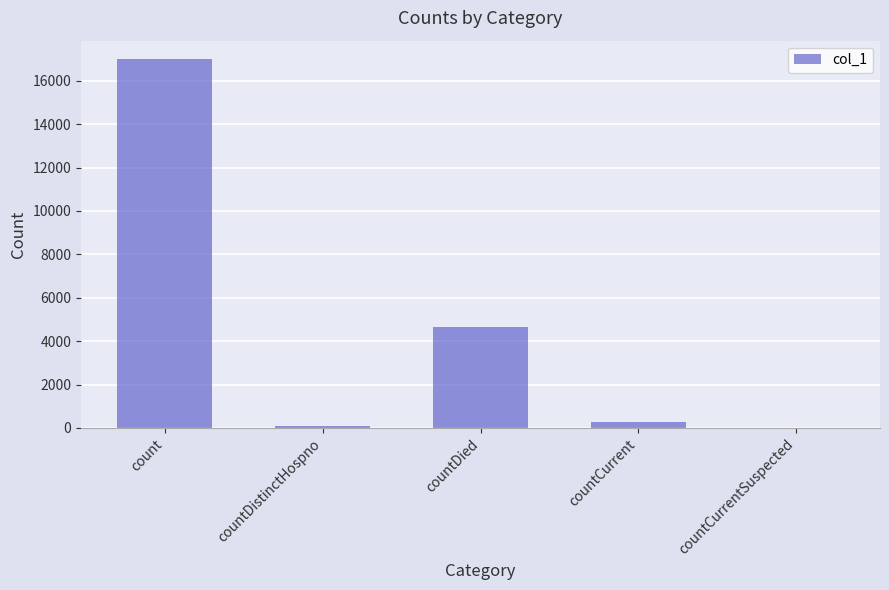

Reading left to right, list all the values displayed in this chart.

count=17000	countDistinctHospno=74	countDied=4667	countCurrent=266	countCurrentSuspected=0